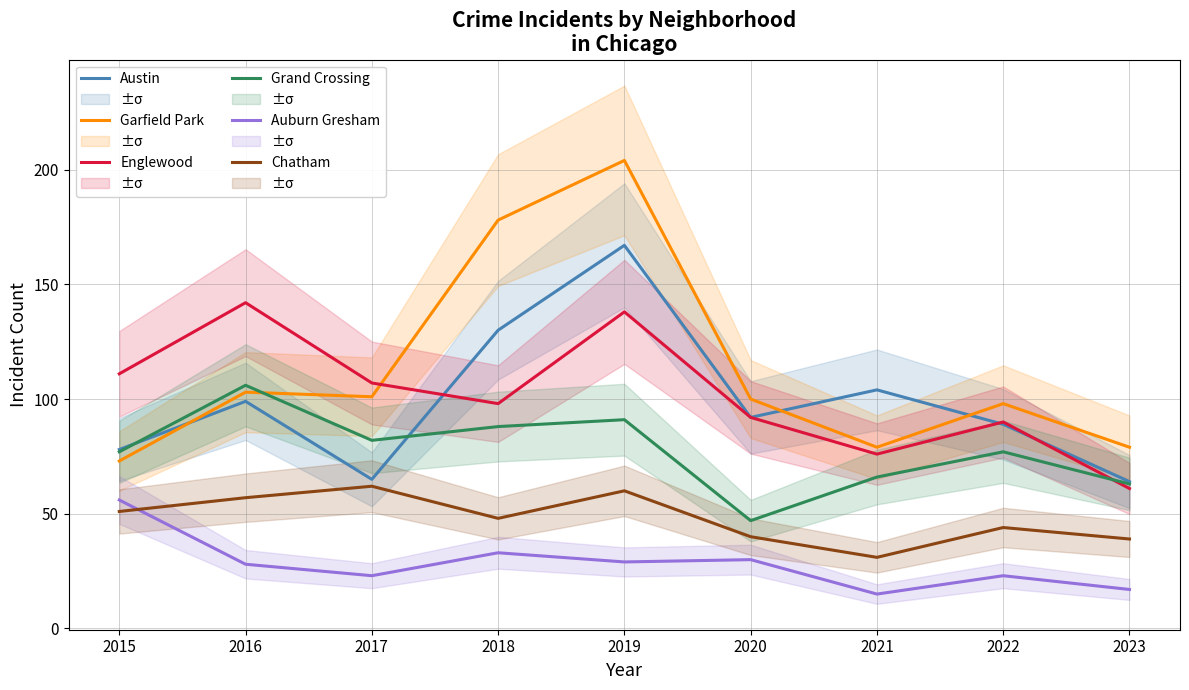

Read the Austin value at 2017.

65